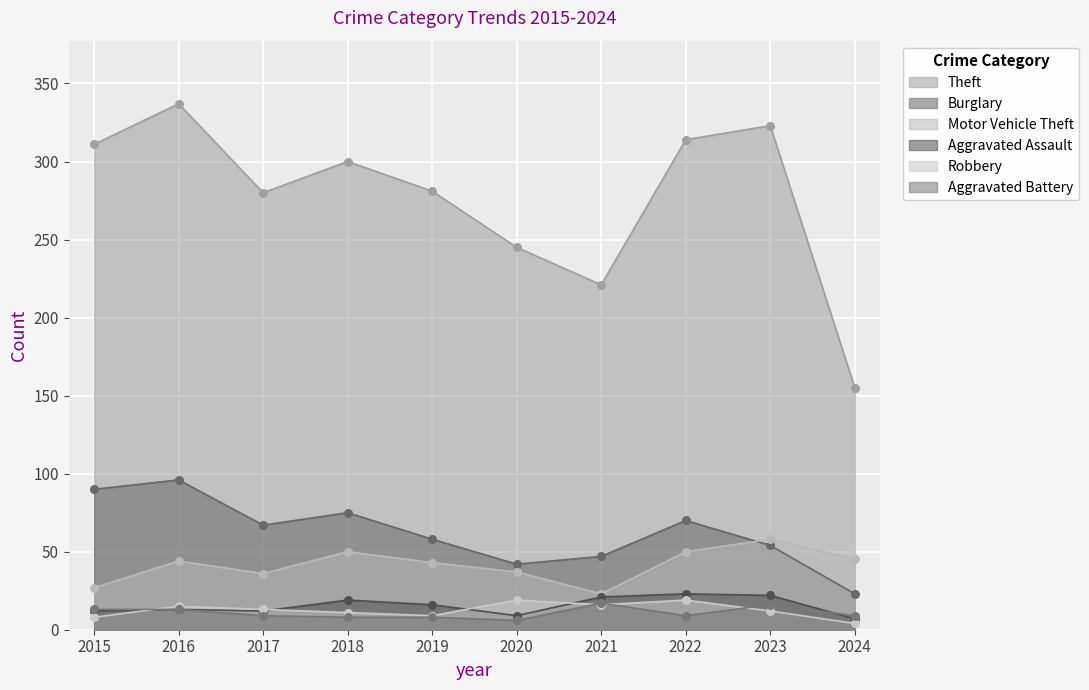

Which series contains the highest Y value?

Theft